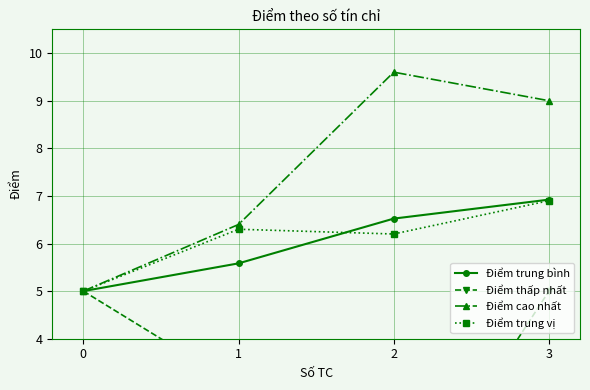

What is the greatest value displayed?

9.6